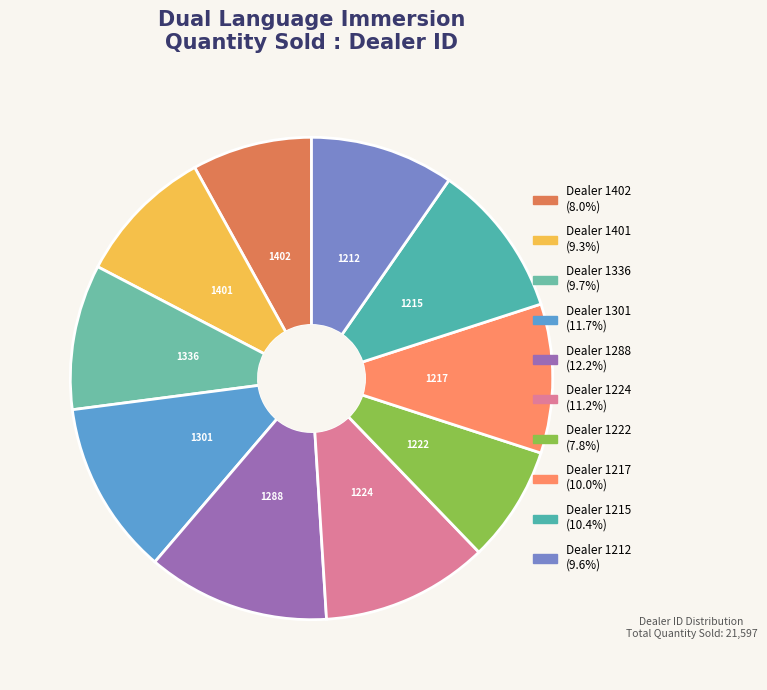

How many slices are in this pie chart?

10